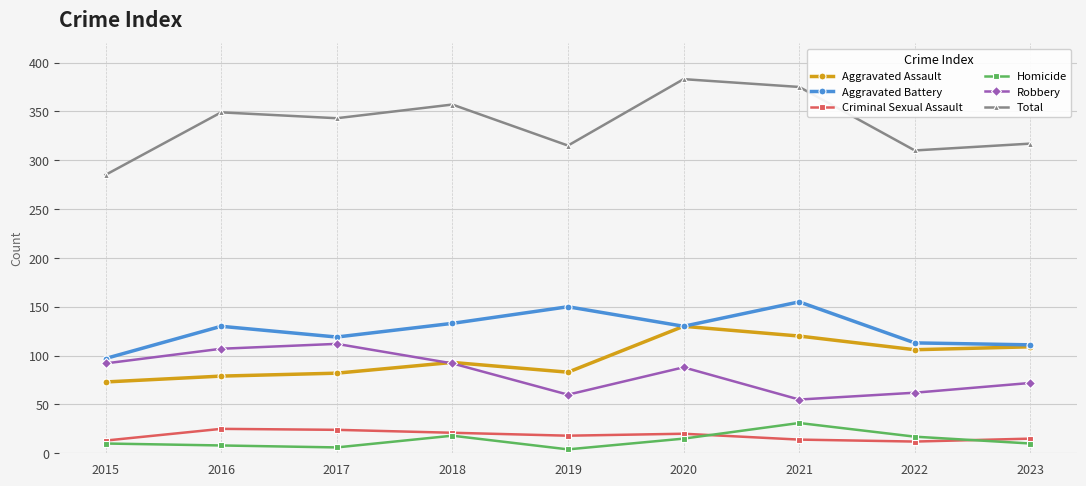

True or false: Homicide and Total cross at least once.

False